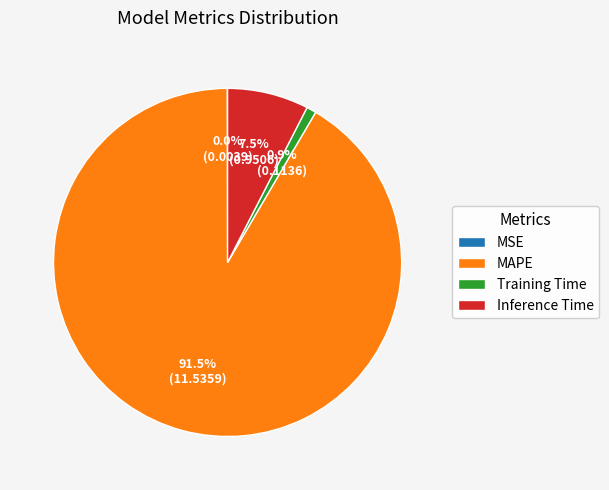

Is Inference Time the majority of the pie?

No